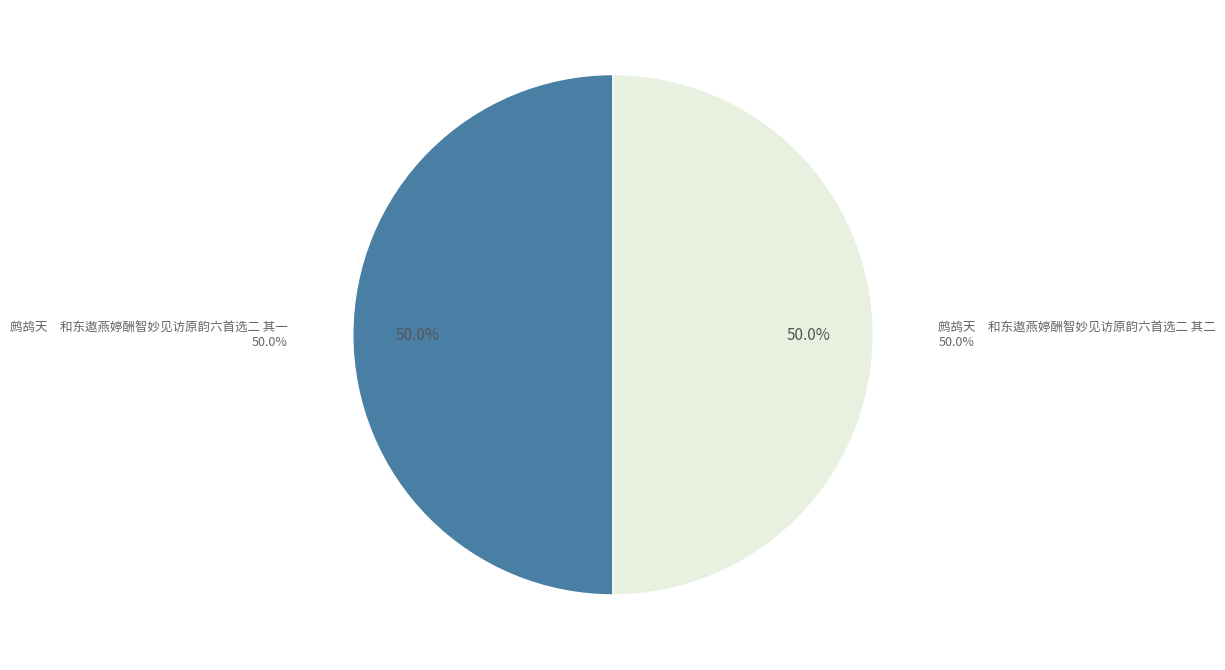

To the nearest percent, what is the average slice percentage?

50%